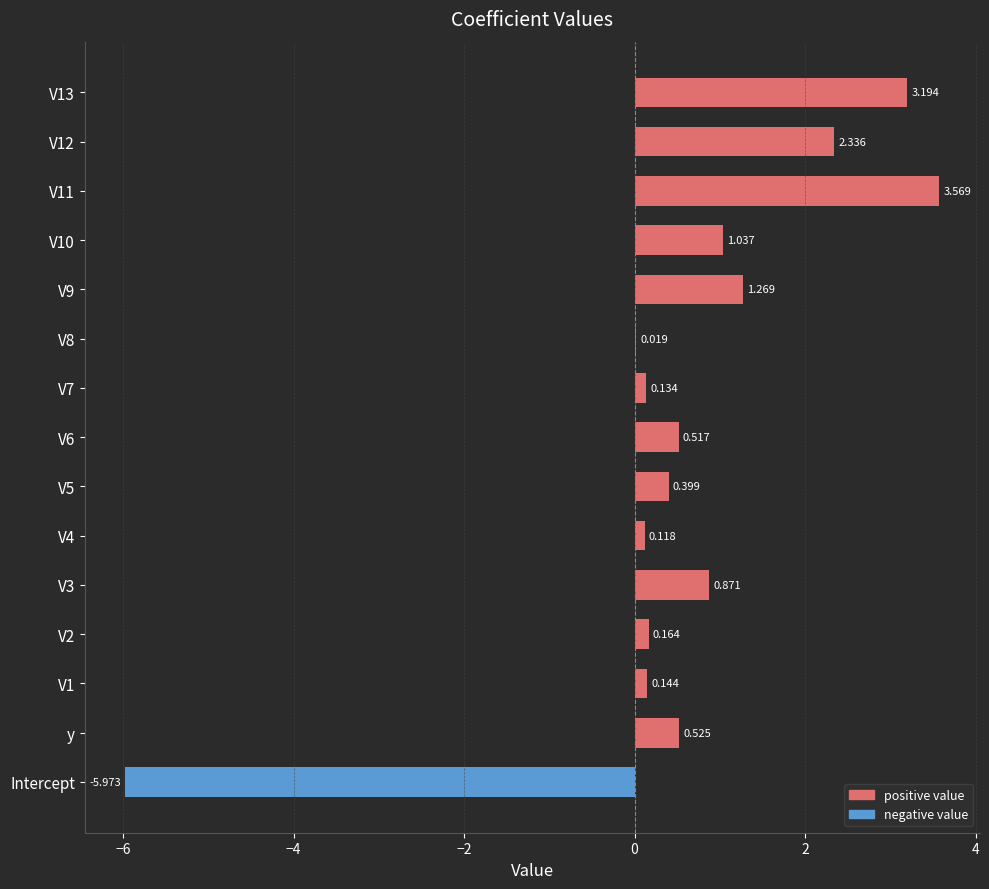

Read the positive value at V5.

0.4